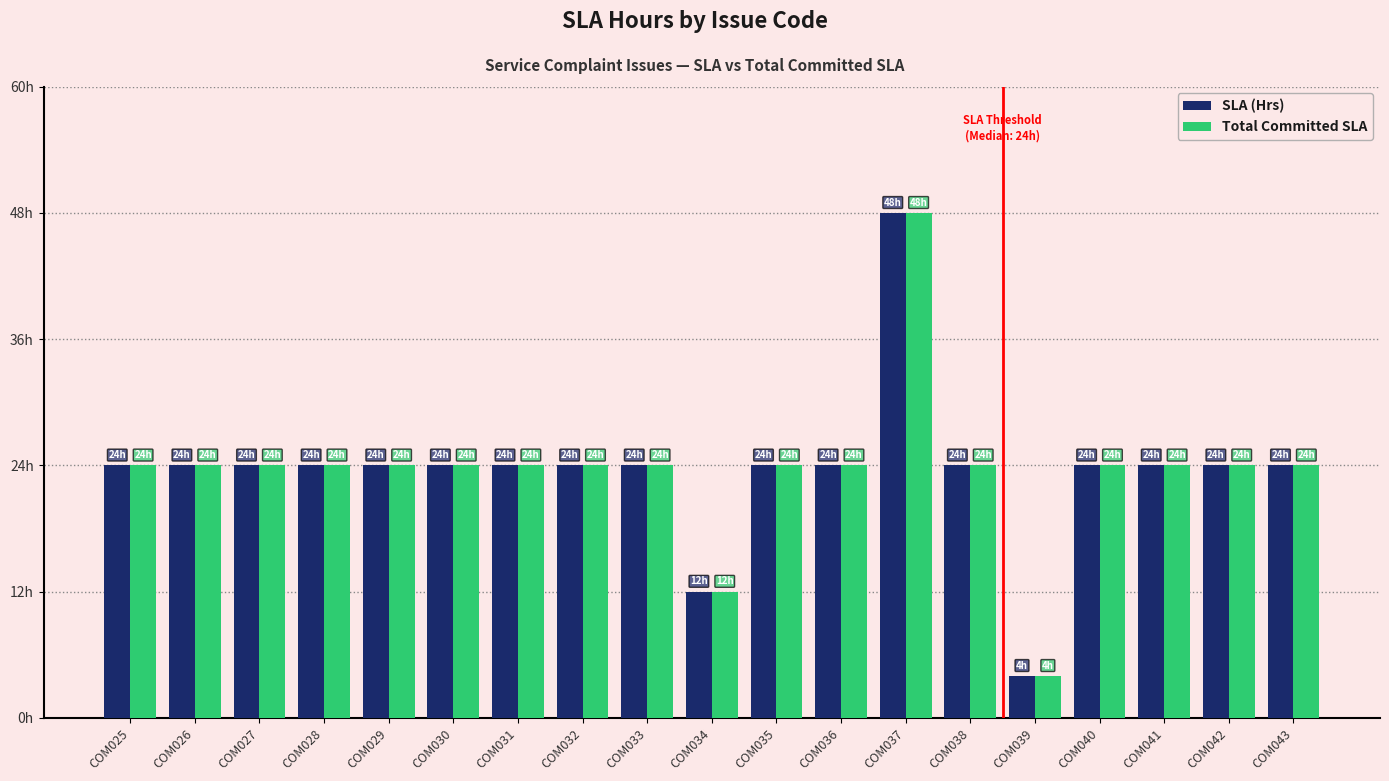

What are all the series names shown in the legend?

SLA (Hrs), Total Committed SLA